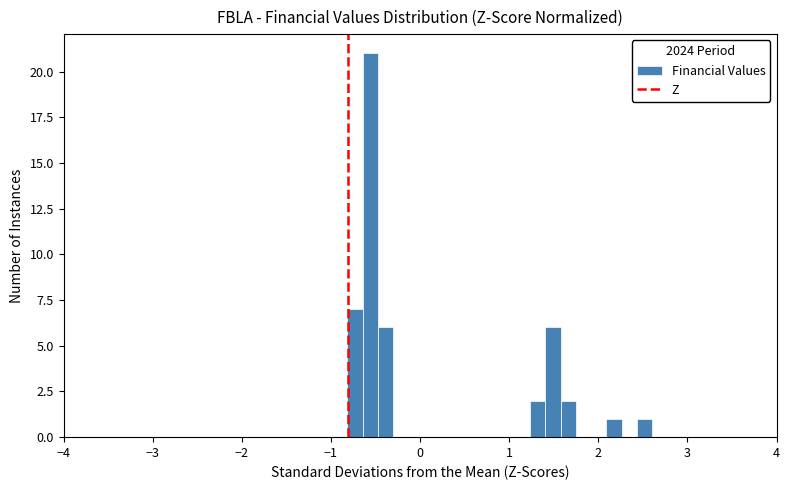

Read against the x-axis, roughly where is the centre of the tallest bar?

-0.6